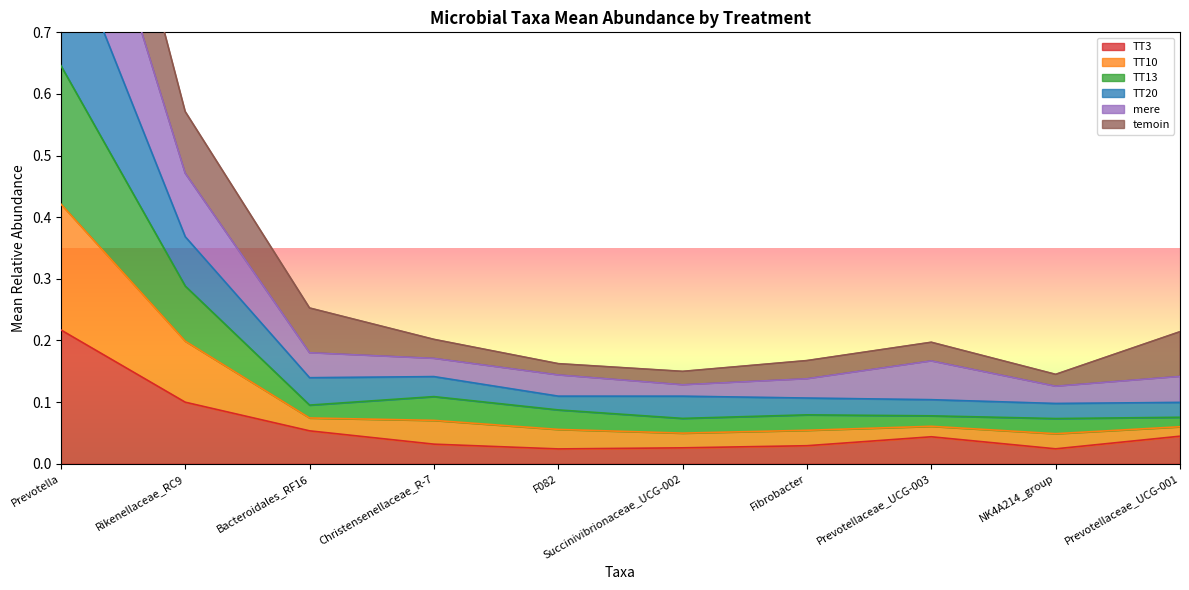

The value of TT3 at Rikenellaceae_RC9 is 0.1. True or false?

True